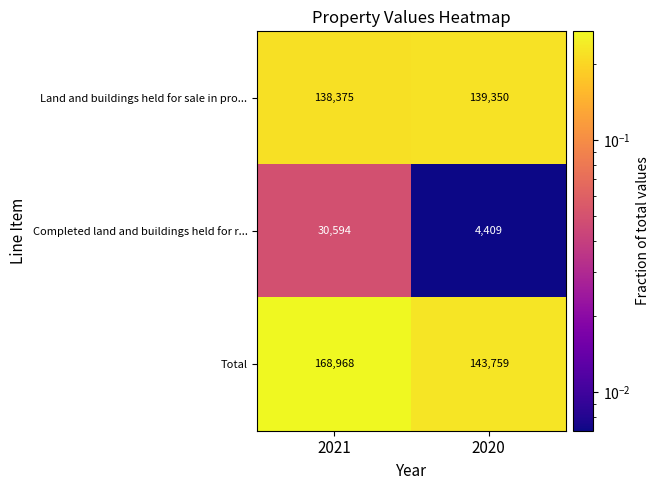

Read the Land and buildings held for sale in pro... value at 2021, to the nearest 50.

138400